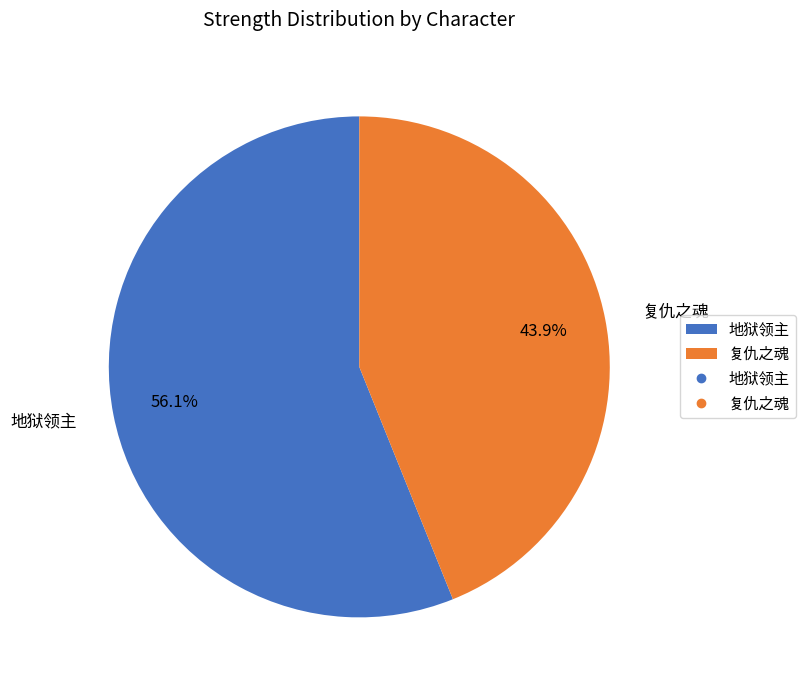

Rank the categories by value from lowest to highest.

复仇之魂, 地狱领主